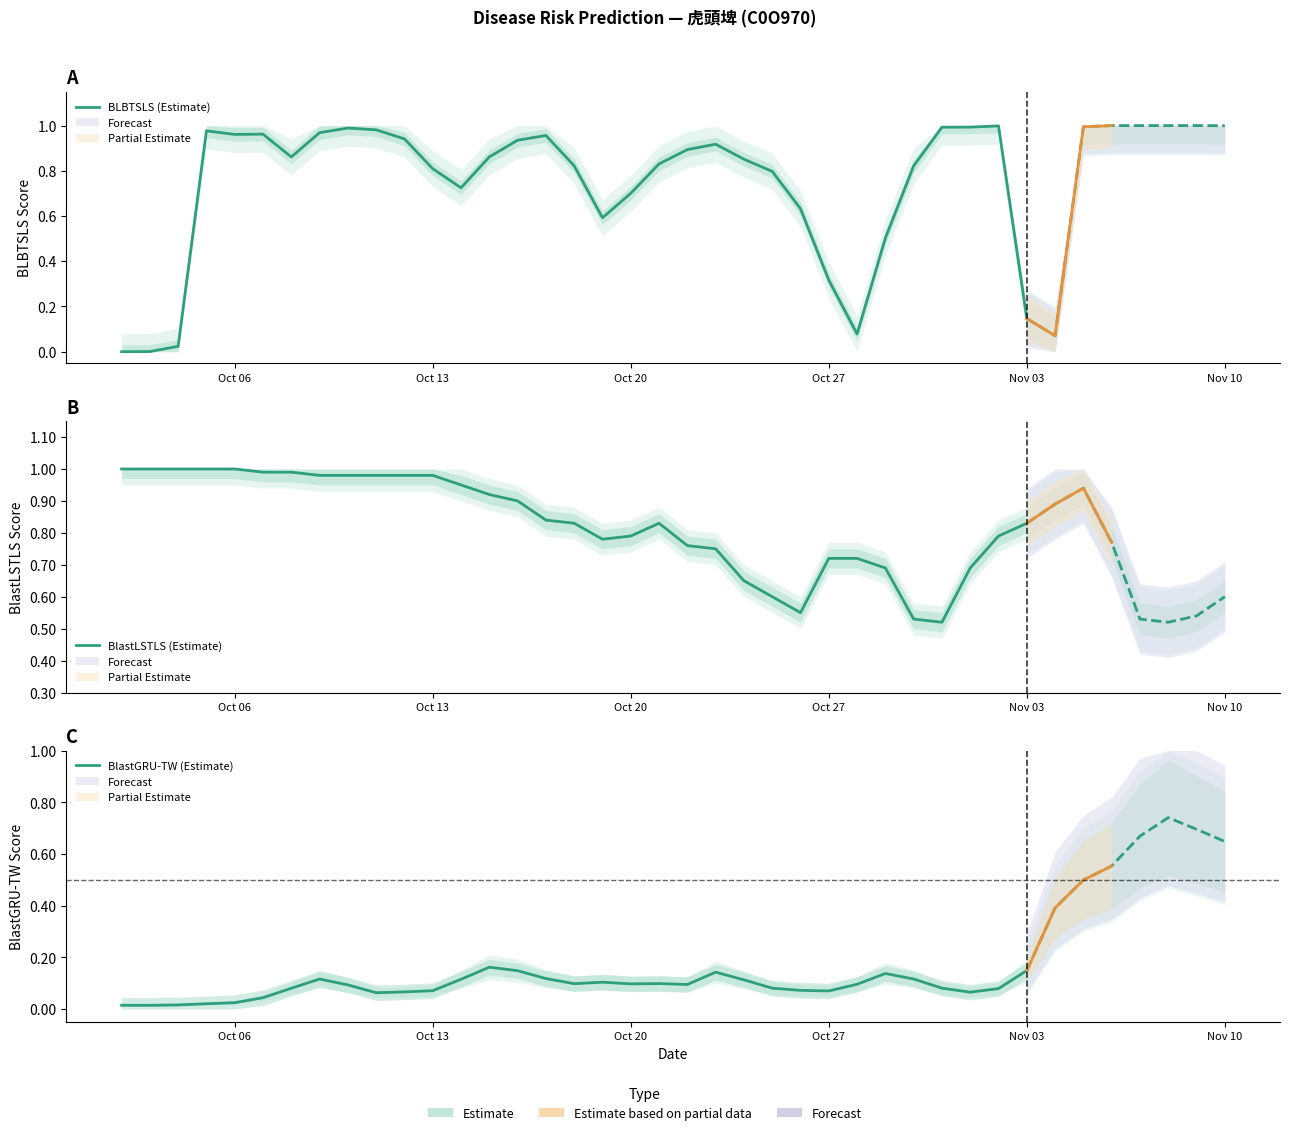

True or false: BlastGRU-TW (Estimate) has more than 1 points higher than both neighbors.

True